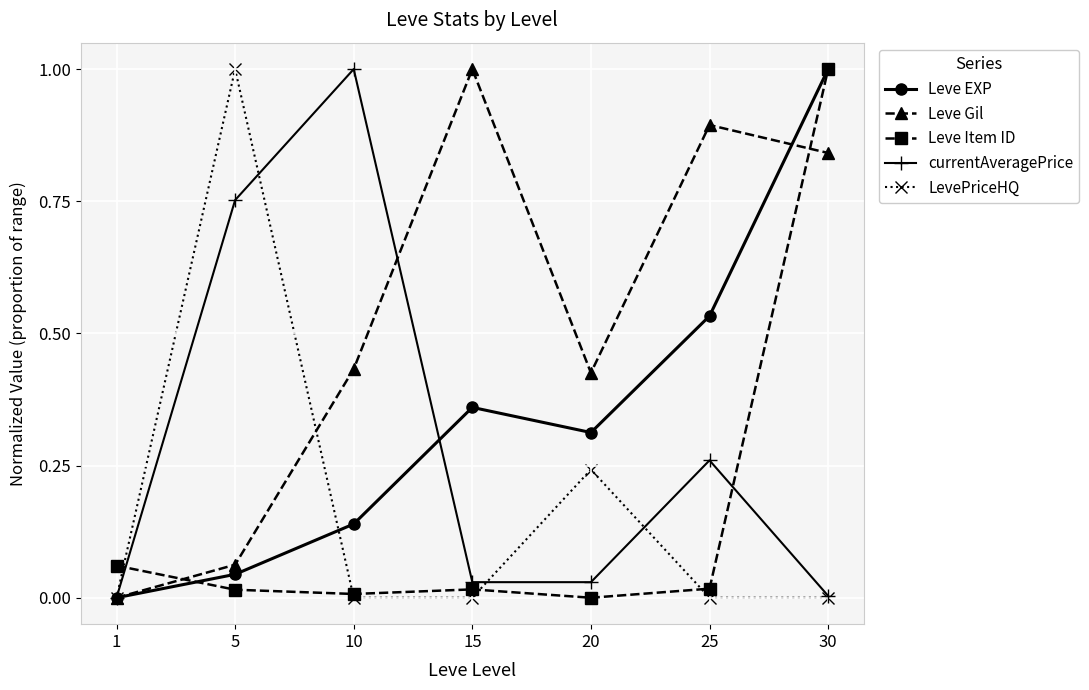

Which category has the highest value in the Leve Gil series?

15